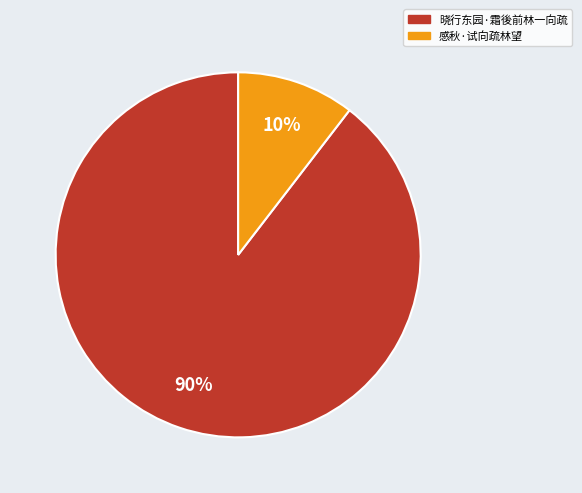

Which slice is the smallest?

感秋·试向疏林望